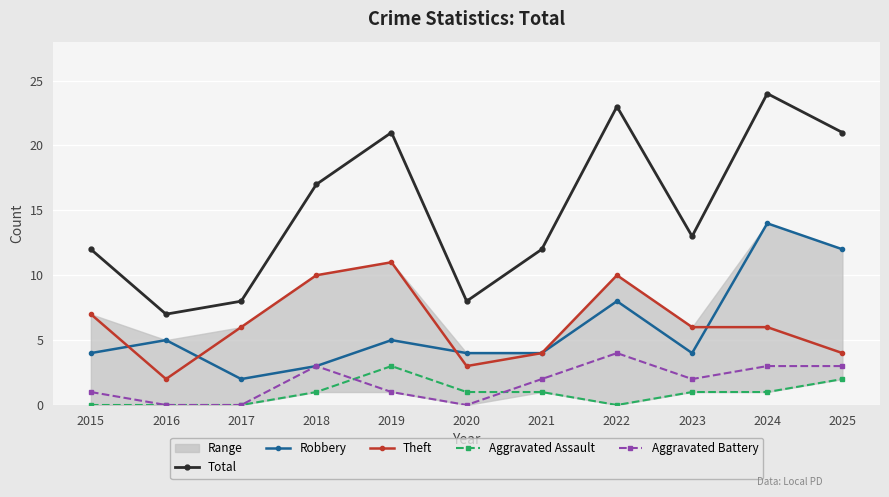

The Aggravated Battery series shows 4 at 2022. True or false?

True